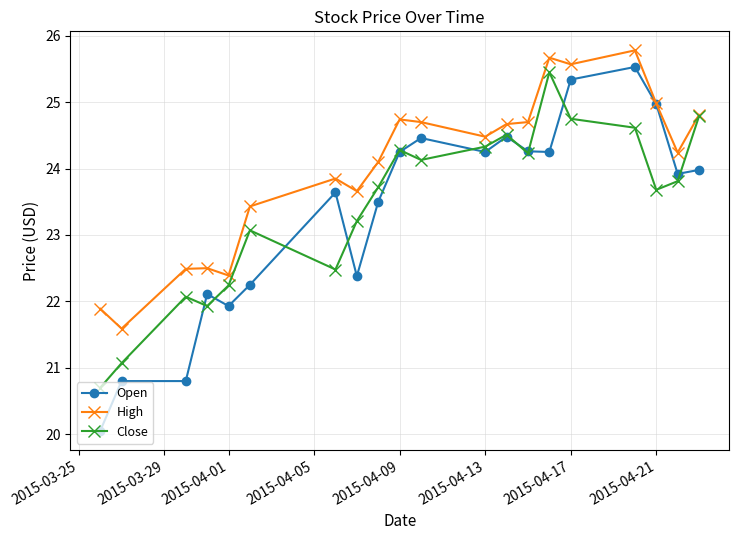

What is the value of the Close point at the 1st from the left?

20.7